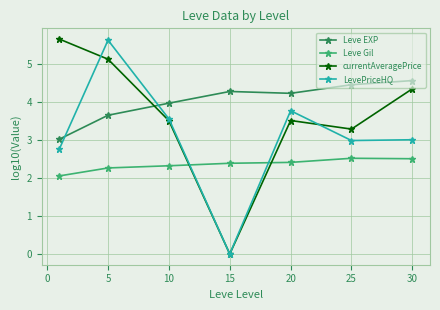

Which series has the largest total across all categories?

Leve EXP